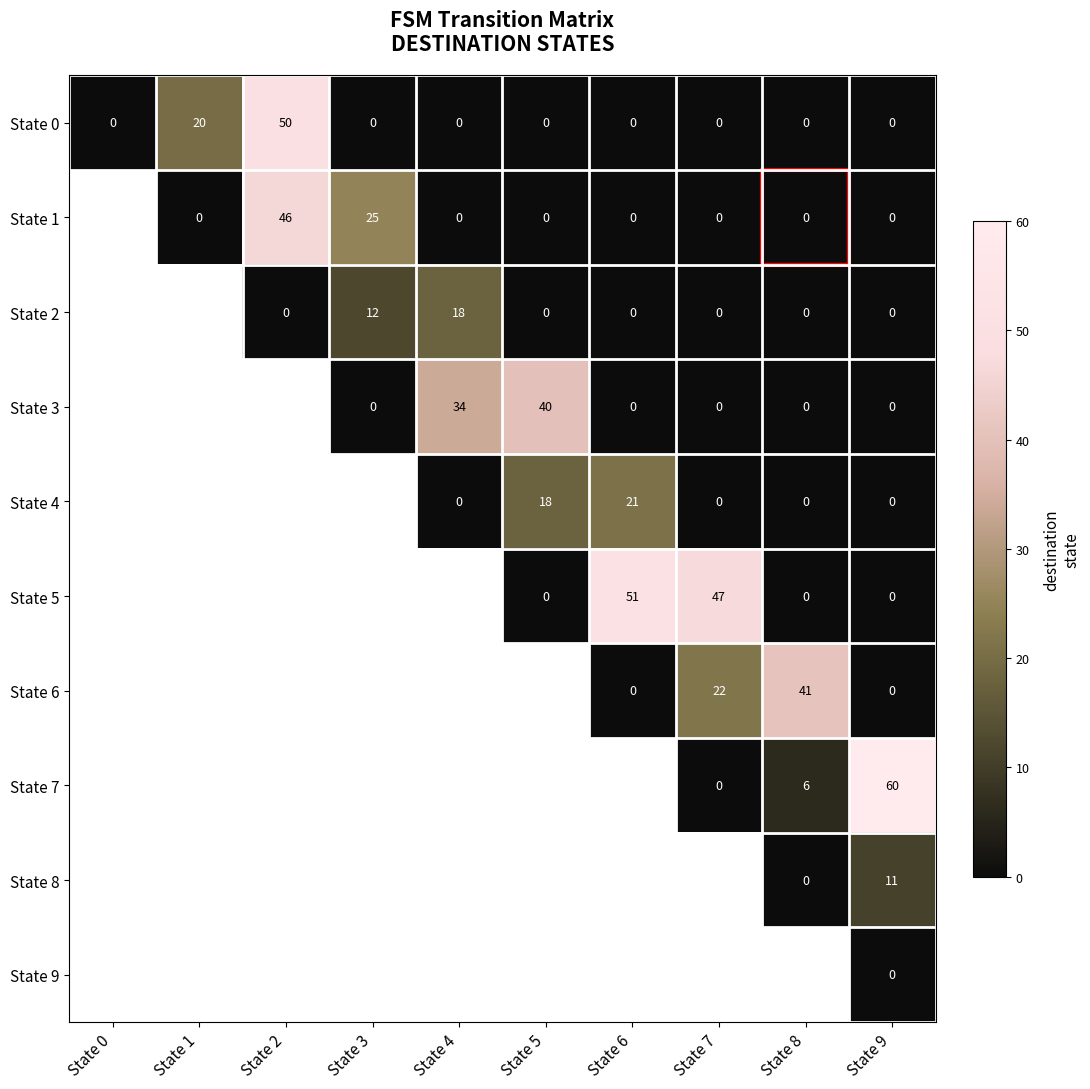

True or false: State 5 has a value of 51 at State 6.

True